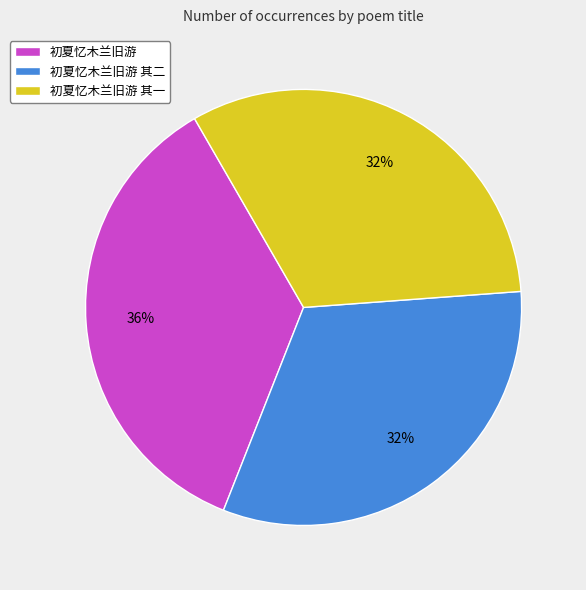

What is the largest slice in the pie chart?

初夏忆木兰旧游